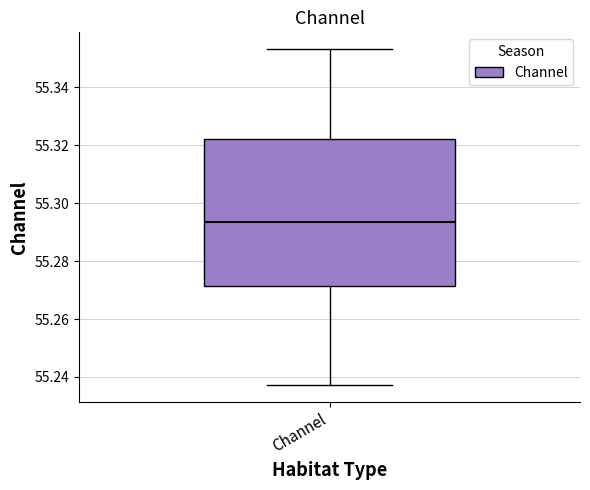

Where is the lower edge of the box for Channel on the y-axis? The values are not printed on the chart, so give them approximately, as read against the axis.

55.272